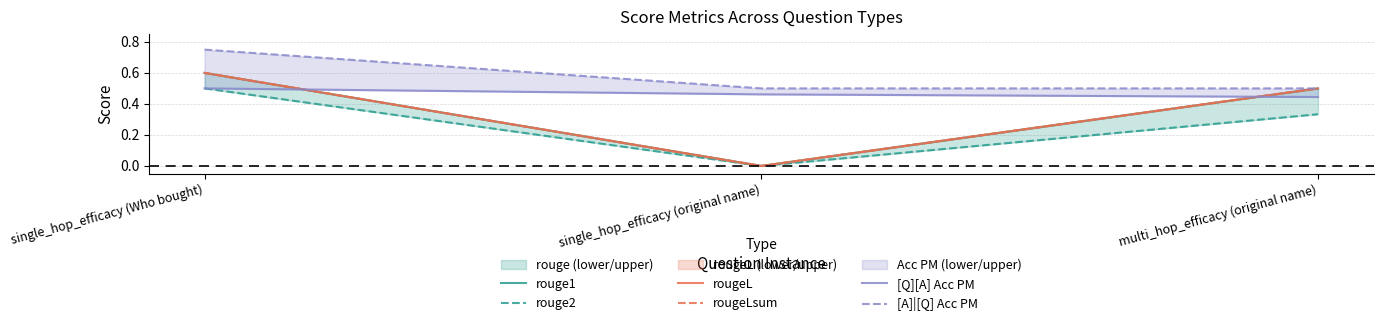

What is the label of the 3rd point from the right?

single_hop_efficacy (Who bought)